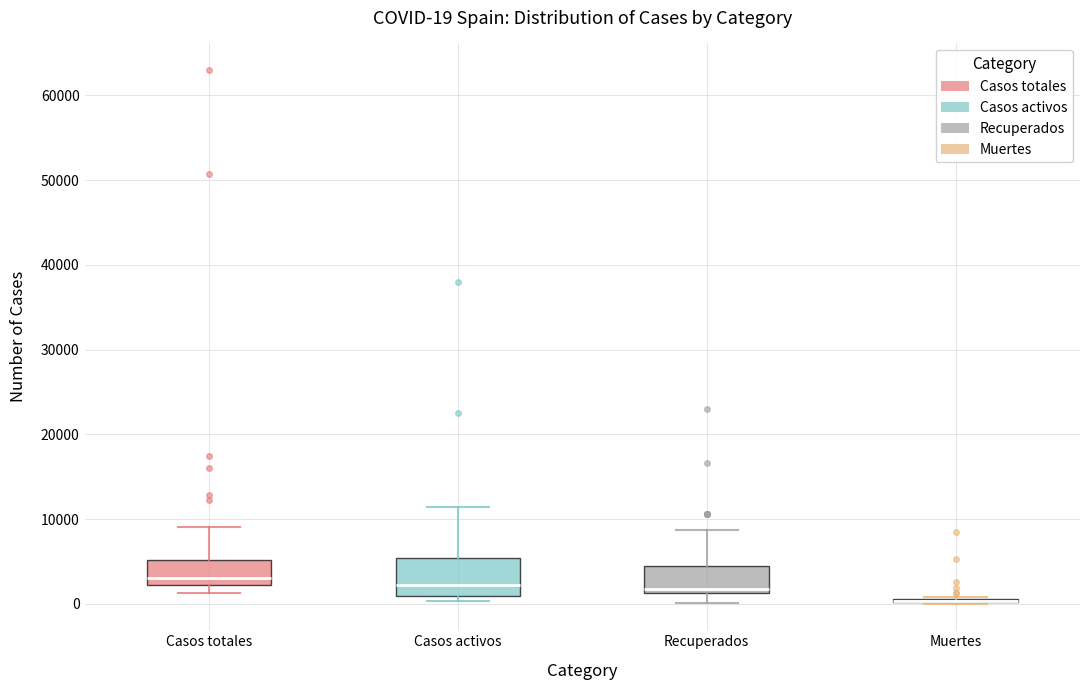

Which box is the tallest, from its lower edge to its upper edge?

Casos activos